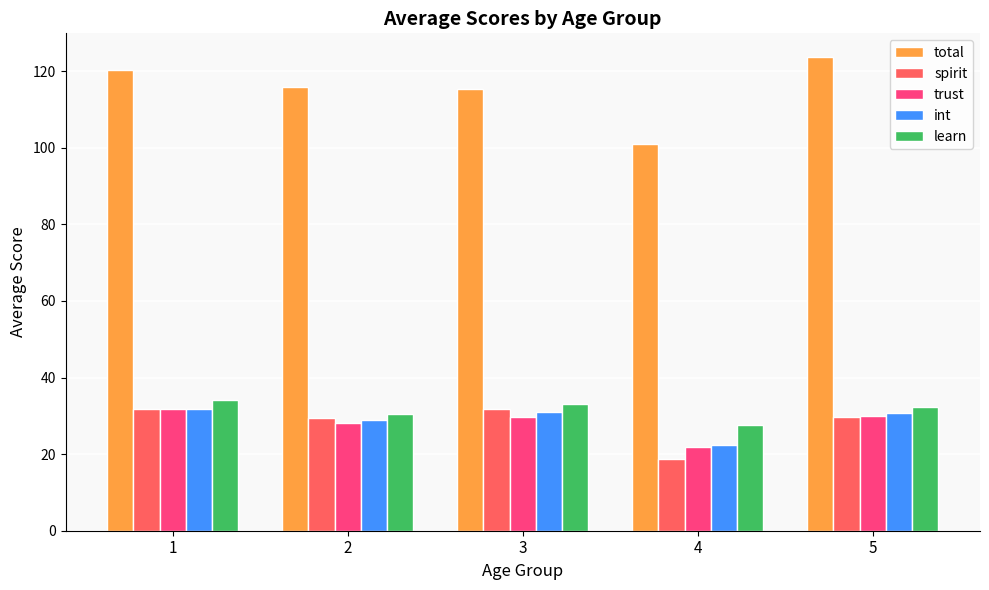

How many bars are there in total?

25